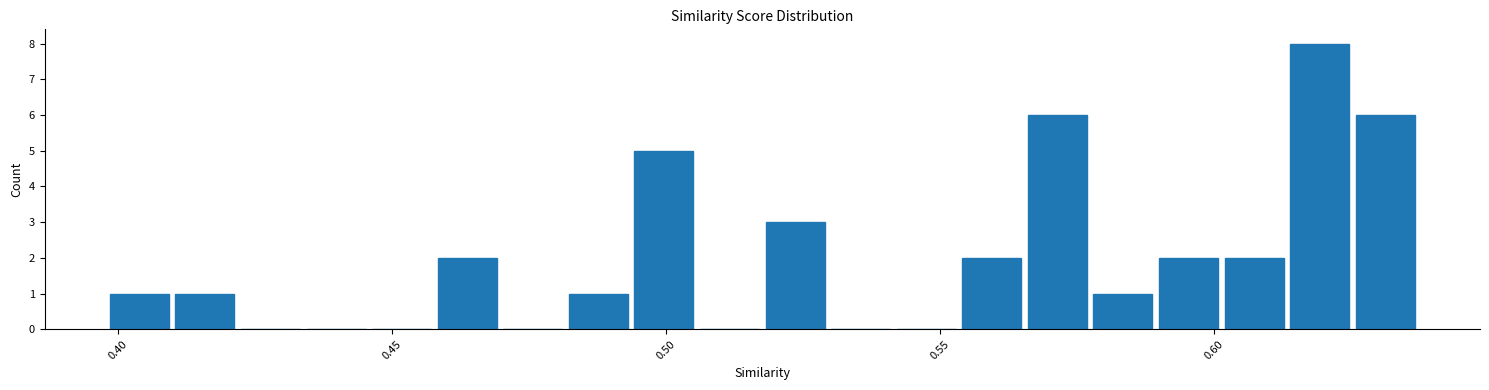

Read against the x-axis, roughly where is the centre of the tallest bar?

0.620